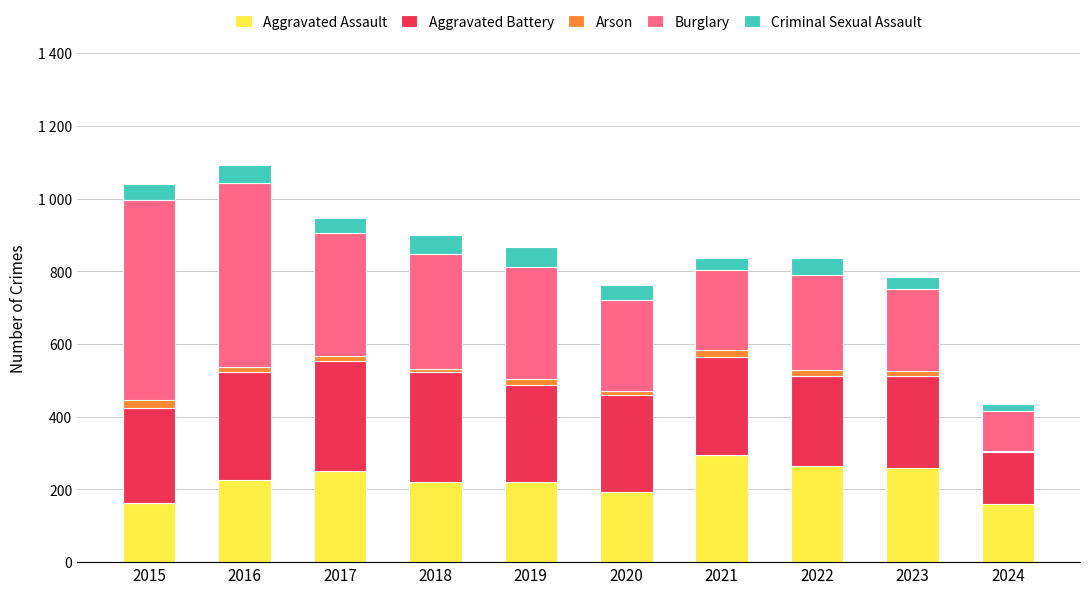

Which series has the widest spread of values?

Burglary